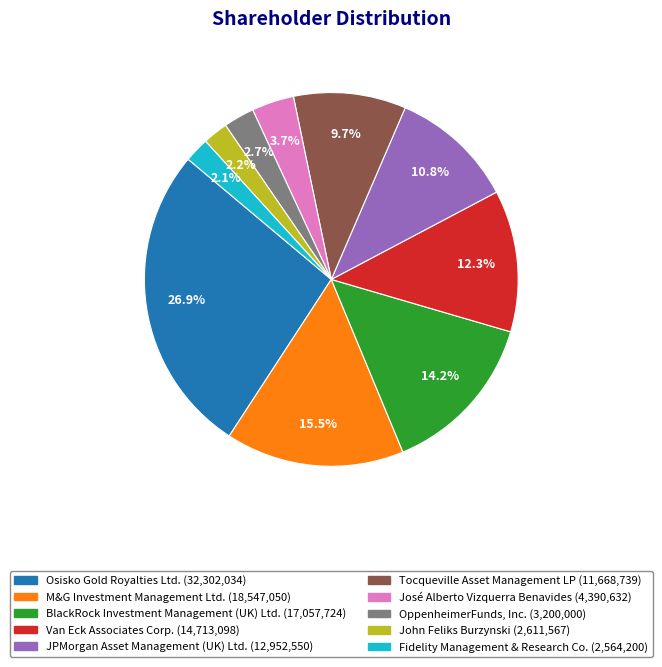

What is the largest slice in the pie chart?

Osisko Gold Royalties Ltd.